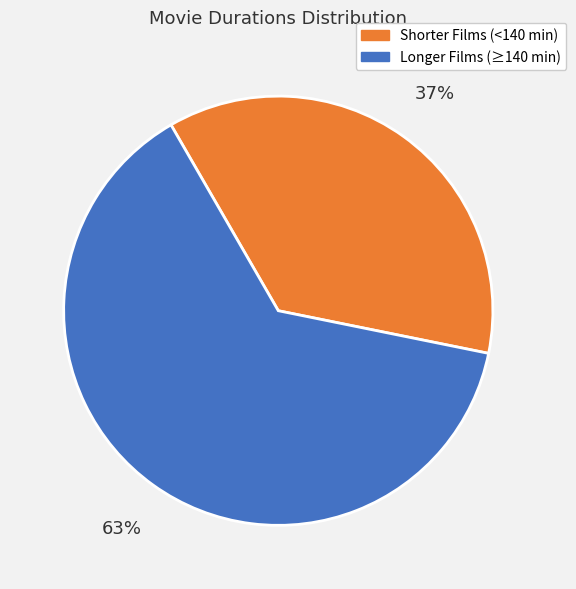

To the nearest percent, what is the average slice percentage?

50%